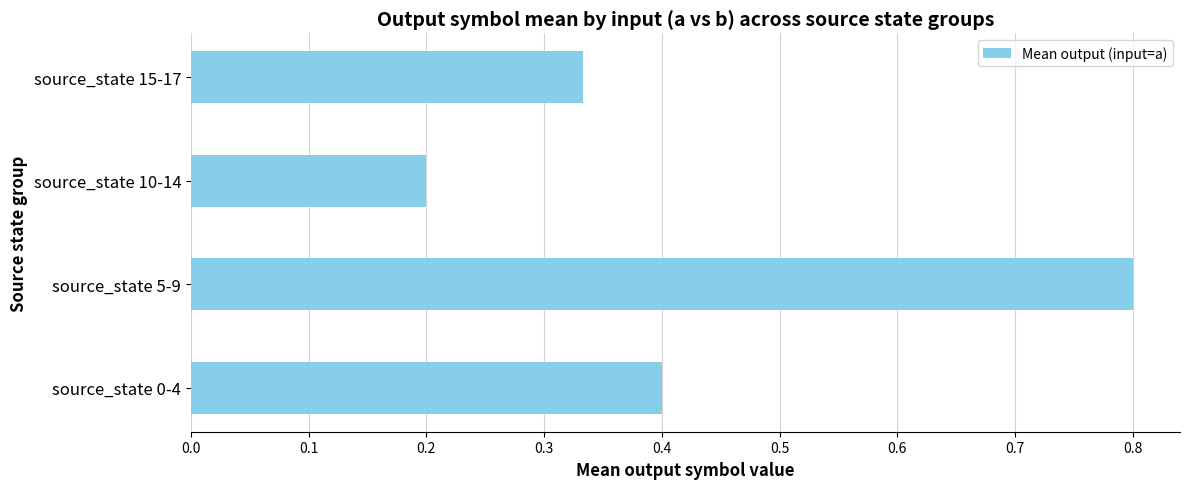

Count the values in the range 0 to 1.

4